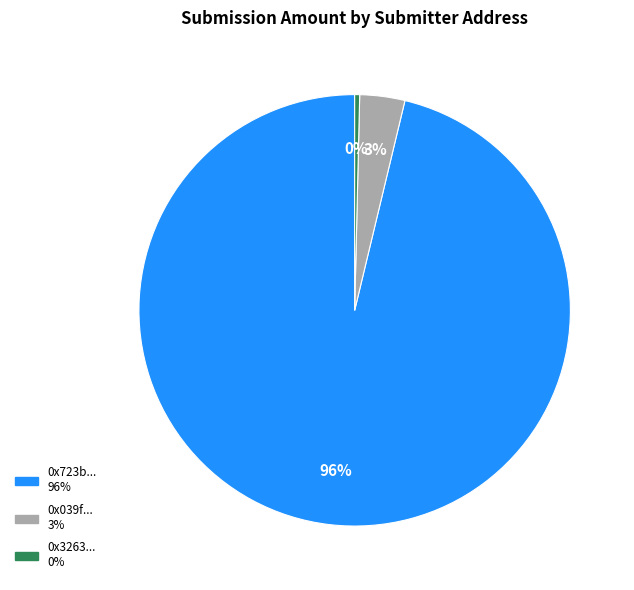

Is there a majority slice in this chart?

Yes